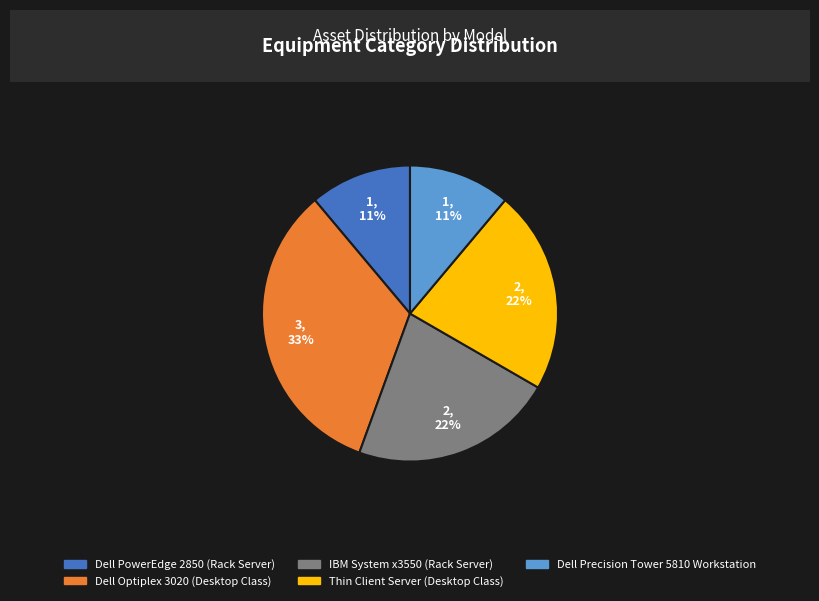

What is the ratio of the value at Dell Precision Tower 5810 Workstation to the value at Dell Optiplex 3020 (Desktop Class)?

0.3